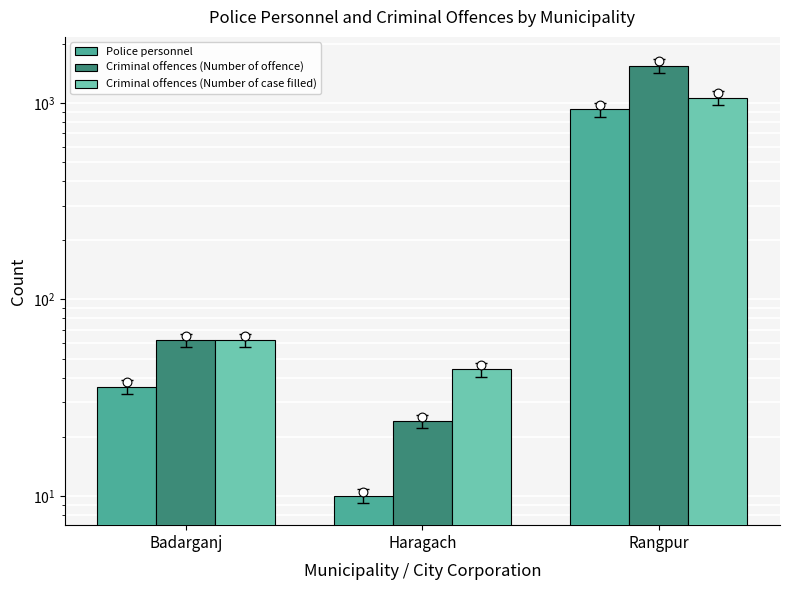

Which series contains the highest Y value?

Criminal offences (Number of offence)